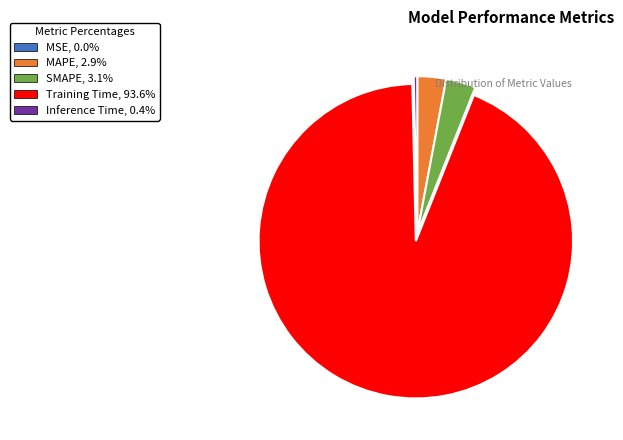

Combined, do SMAPE and Training Time account for over 50%?

Yes